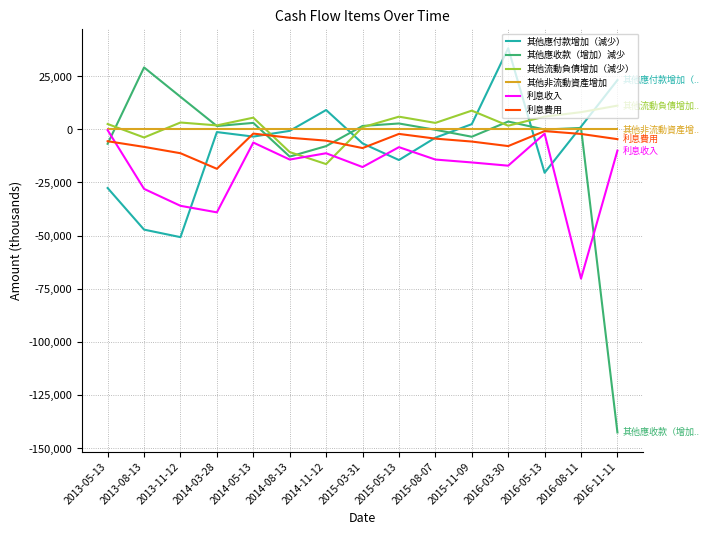

Between 2013-05-13 and 2016-11-11, which series saw the biggest shift?

其他應收款（增加）減少